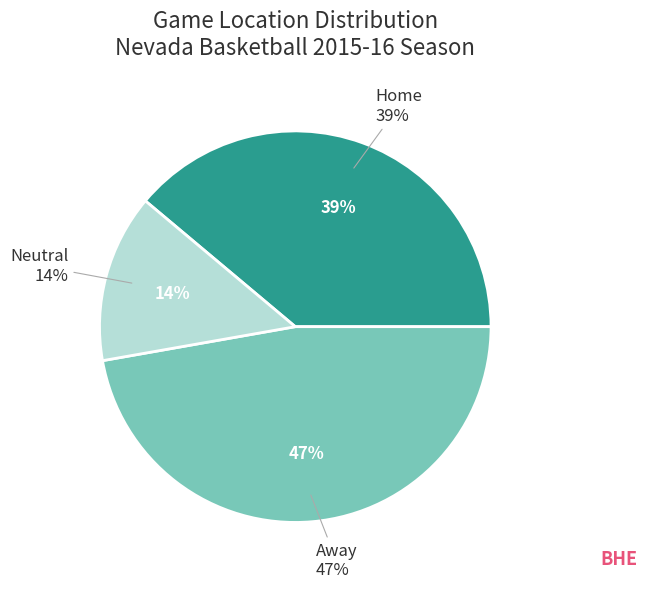

Do Neutral and Away together represent more than half of the pie?

Yes